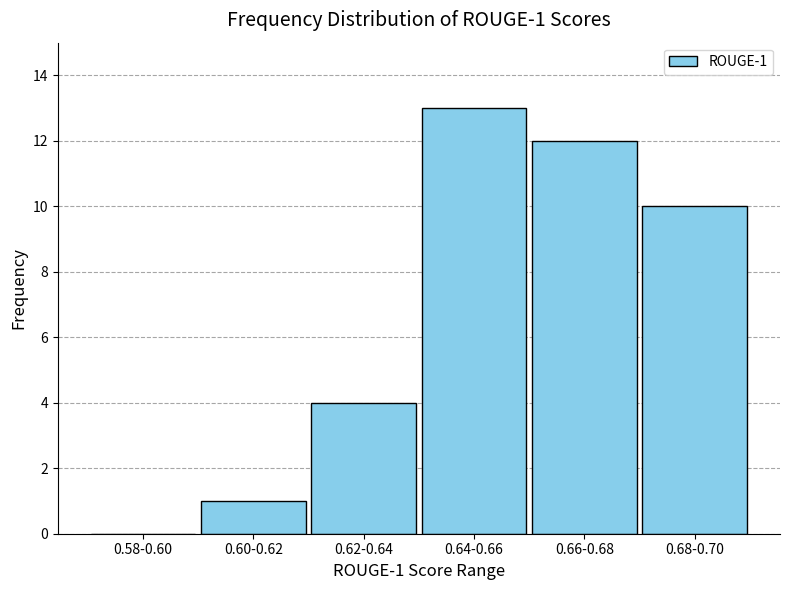

Reading right to left, what are all the values shown in this chart?

0.68-0.70=10	0.66-0.68=12	0.64-0.66=13	0.62-0.64=4	0.60-0.62=1	0.58-0.60=0